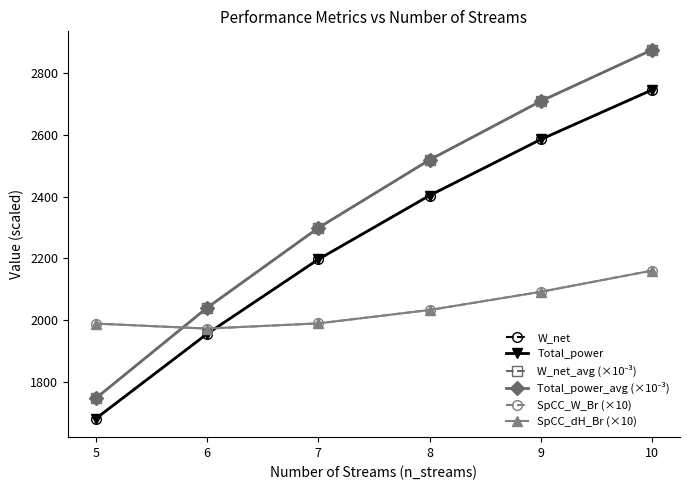

Does the chart have visible grid lines?

No